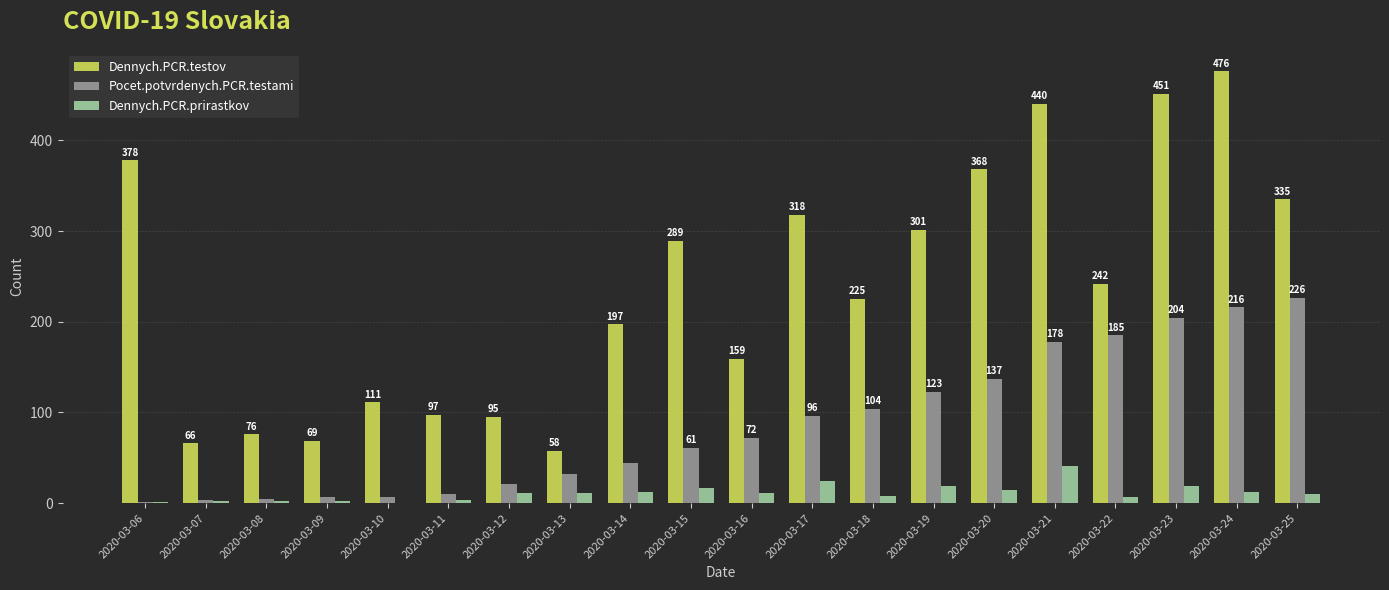

What is the sum of all Dennych.PCR.prirastkov values?

226